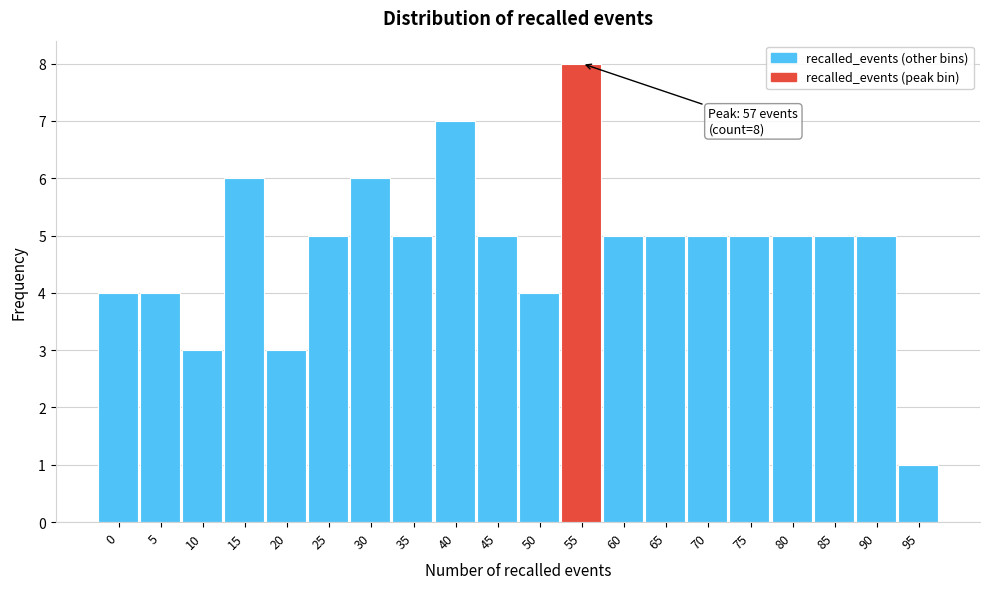

Reading left to right, extract all data points from this chart.

4	4	3	6	3	5	6	5	7	5	4	8	5	5	5	5	5	5	5	1